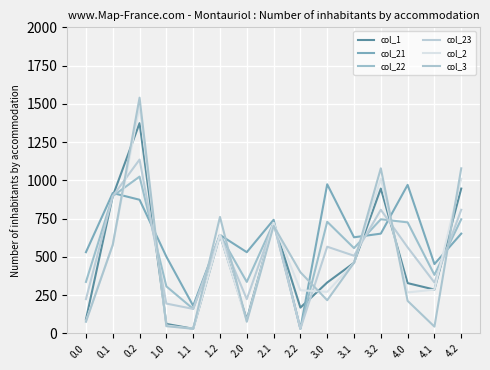

Between 0.0 and 1.0, which series saw the biggest shift?

col_22